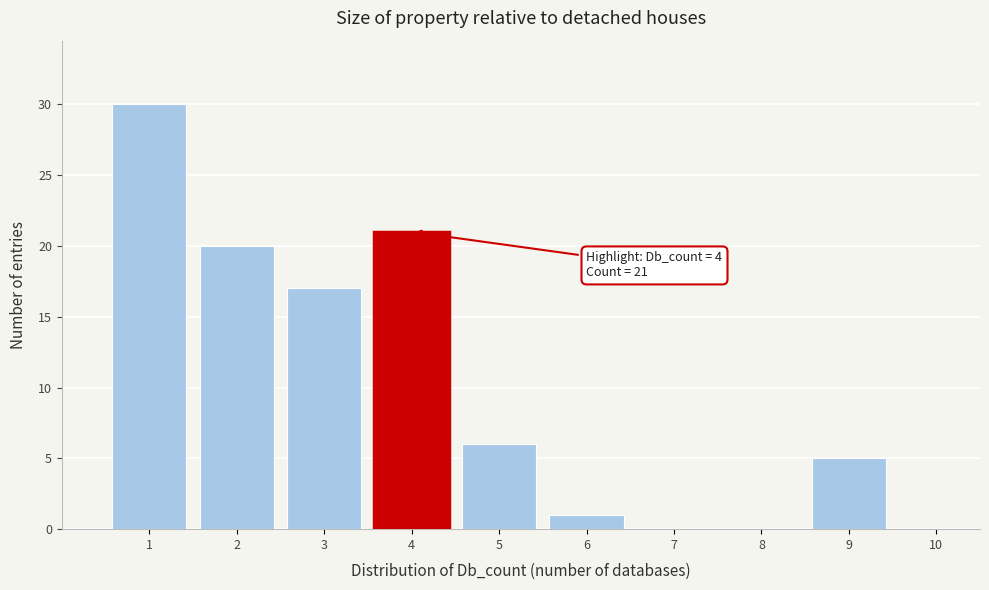

Over which range of the x-axis is the bar tallest?

0.5 to 1.5